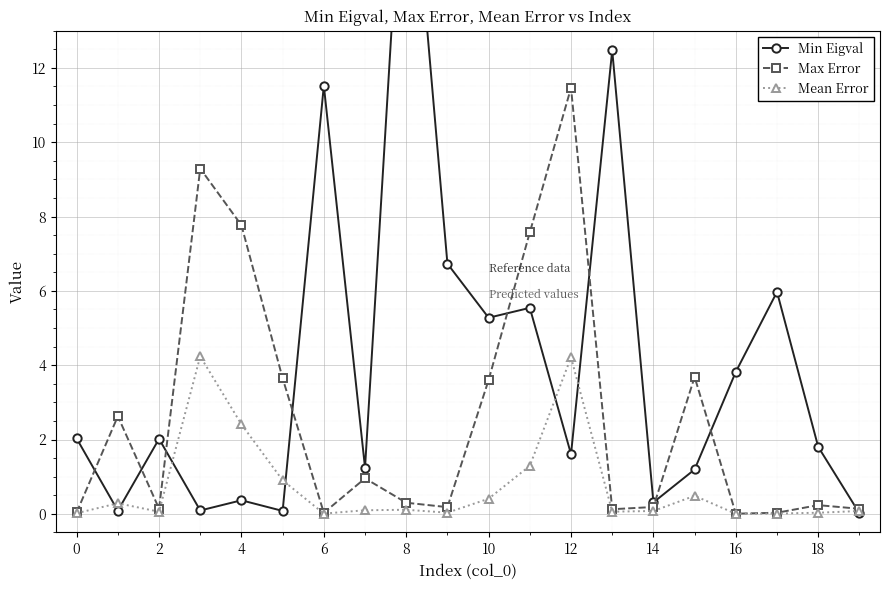

True or false: Max Error has more than 2 interior local peaks.

True